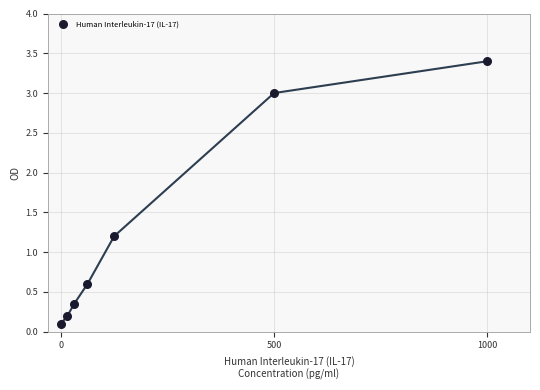

What is the range of Y values (max minus min)?

3.3